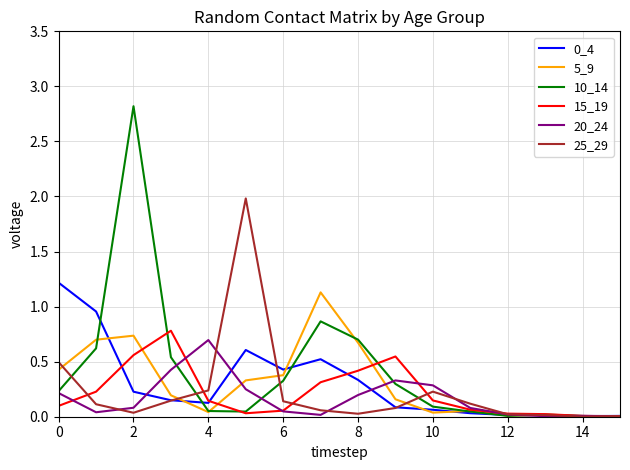

Which series has the largest range (max minus min)?

10_14